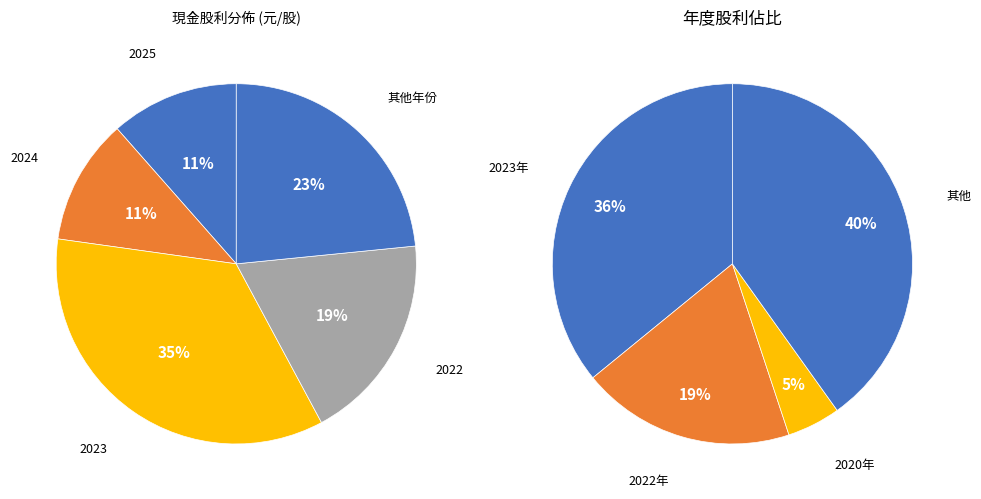

Which slice is the largest?

2023